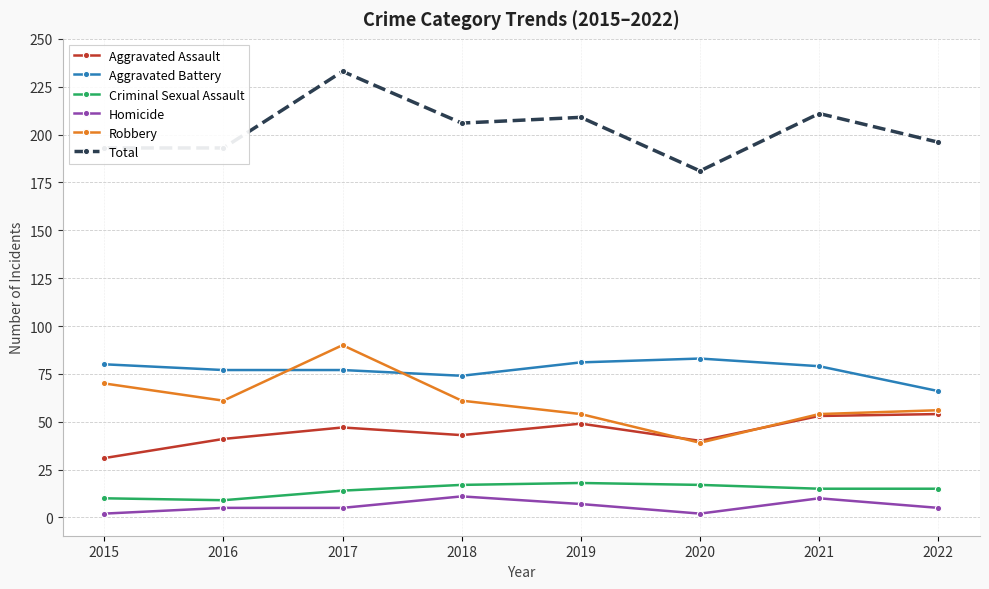

At which category is the sum across all series the highest?

2017